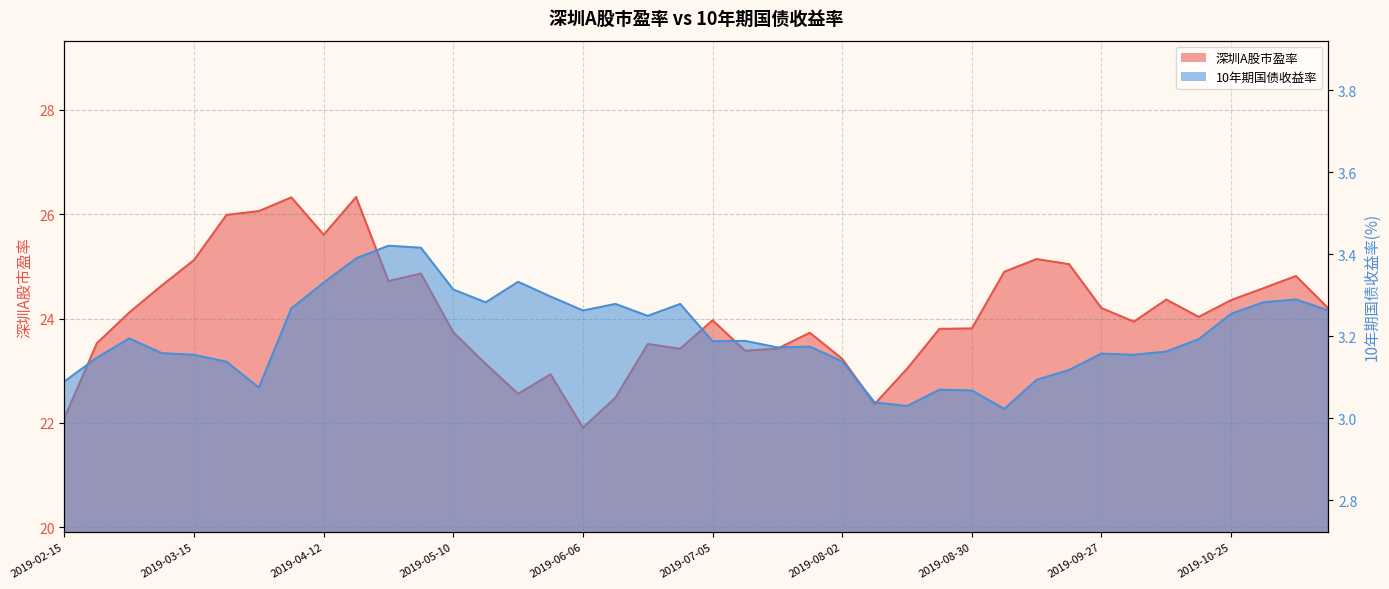

True or false: 深圳A股市盈率 and 10年期国债收益率 cross at least once.

False